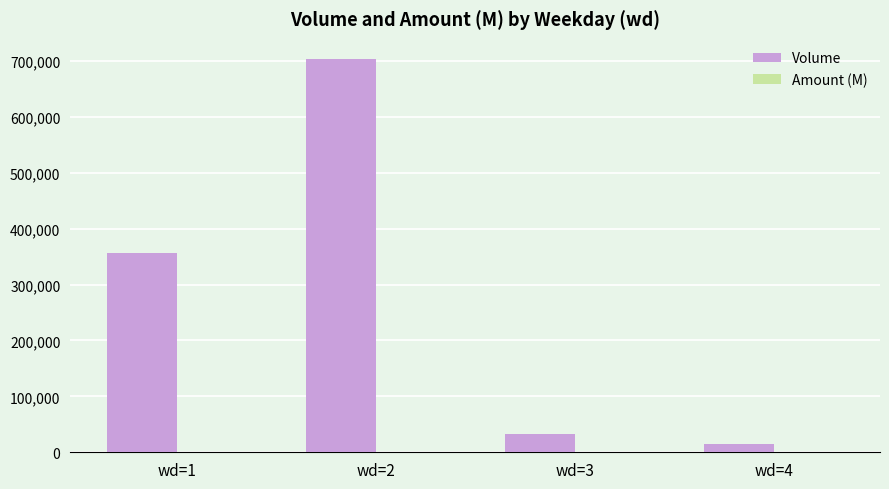

Count the number of data series in this chart.

2